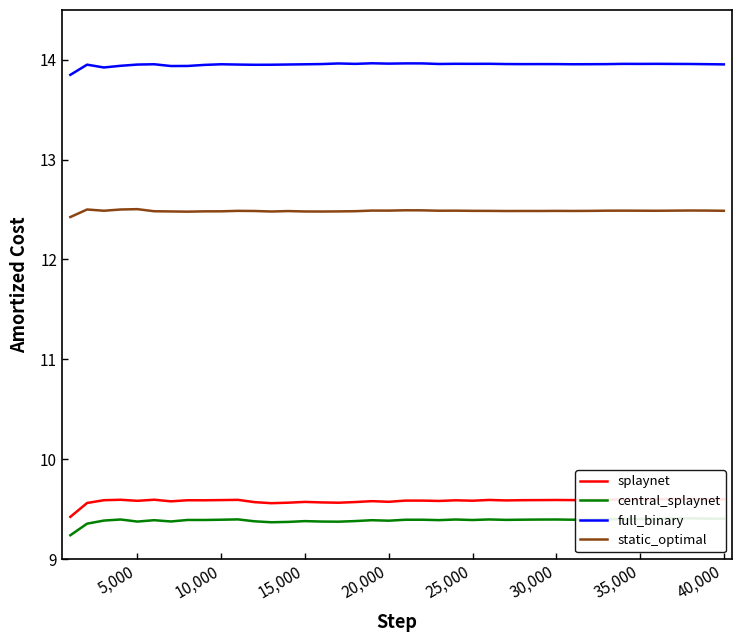

True or false: full_binary and static_optimal cross at least once.

False